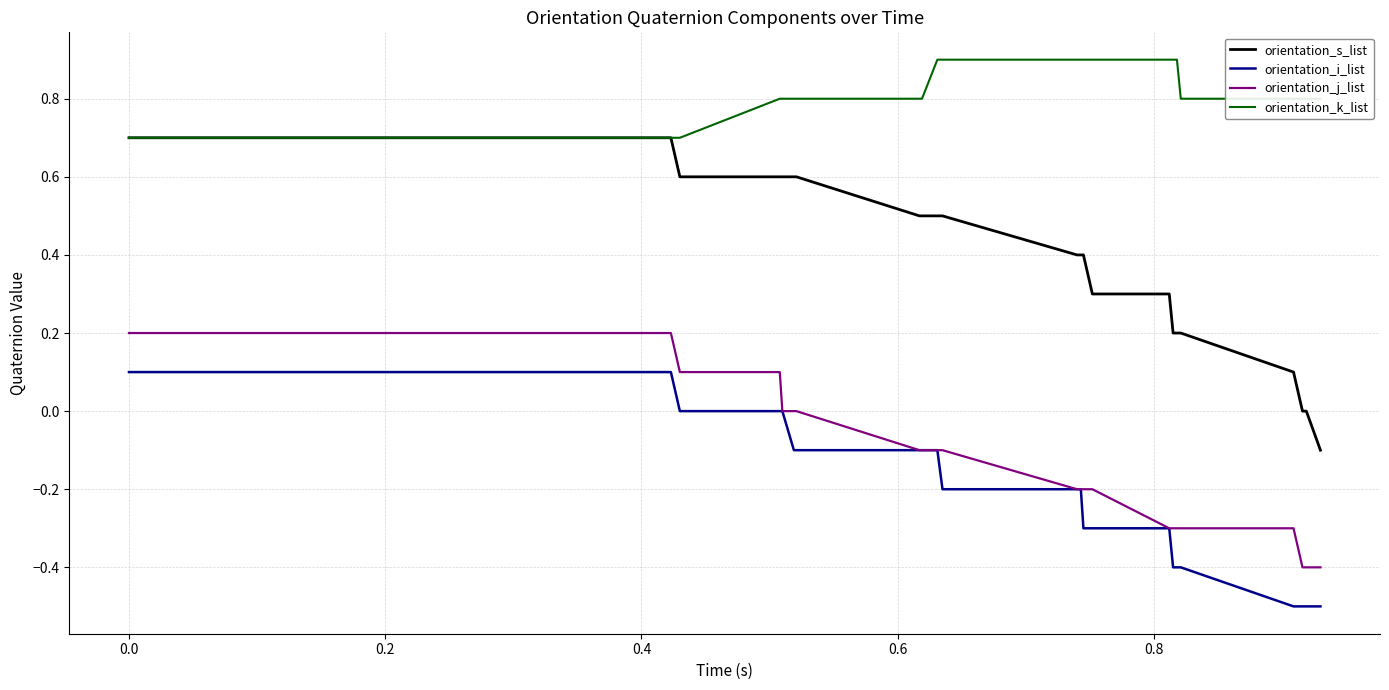

What is the maximum value shown in the chart?

0.9